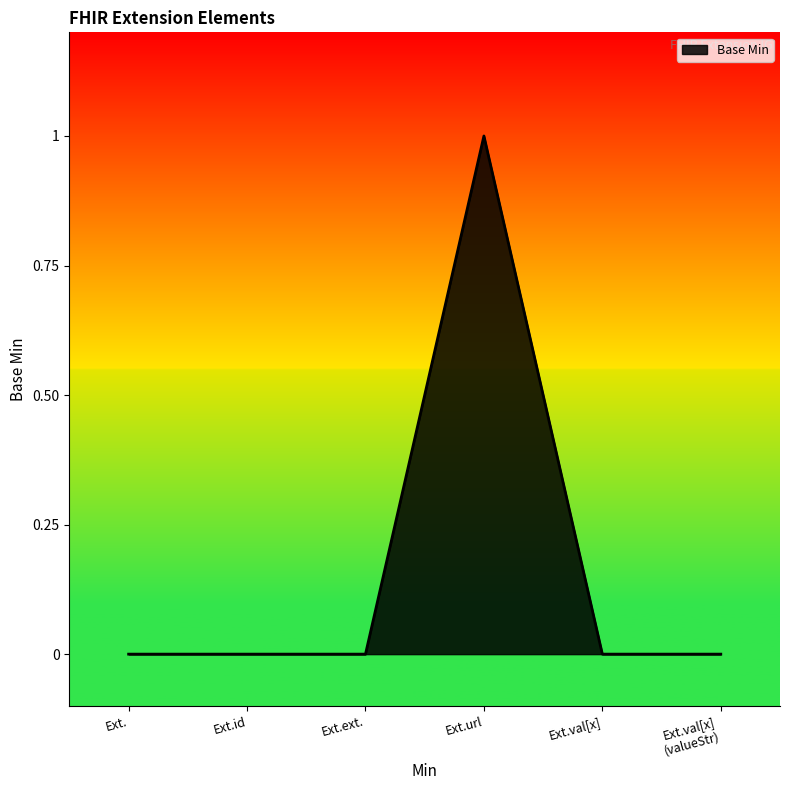

What is the change in value from Ext.id to Ext.url?

+1